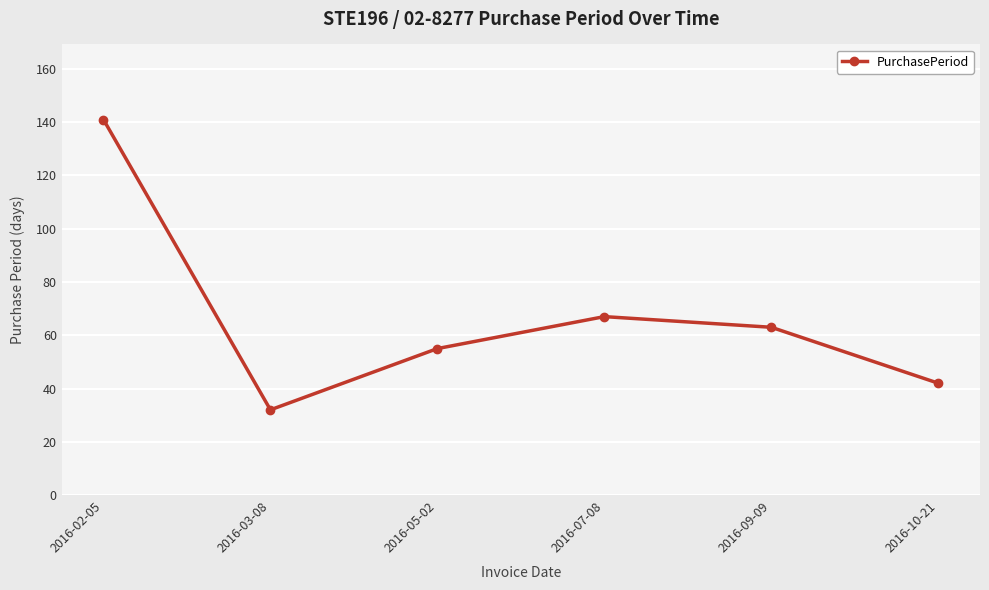

What position from the right is 2016-03-08?

5